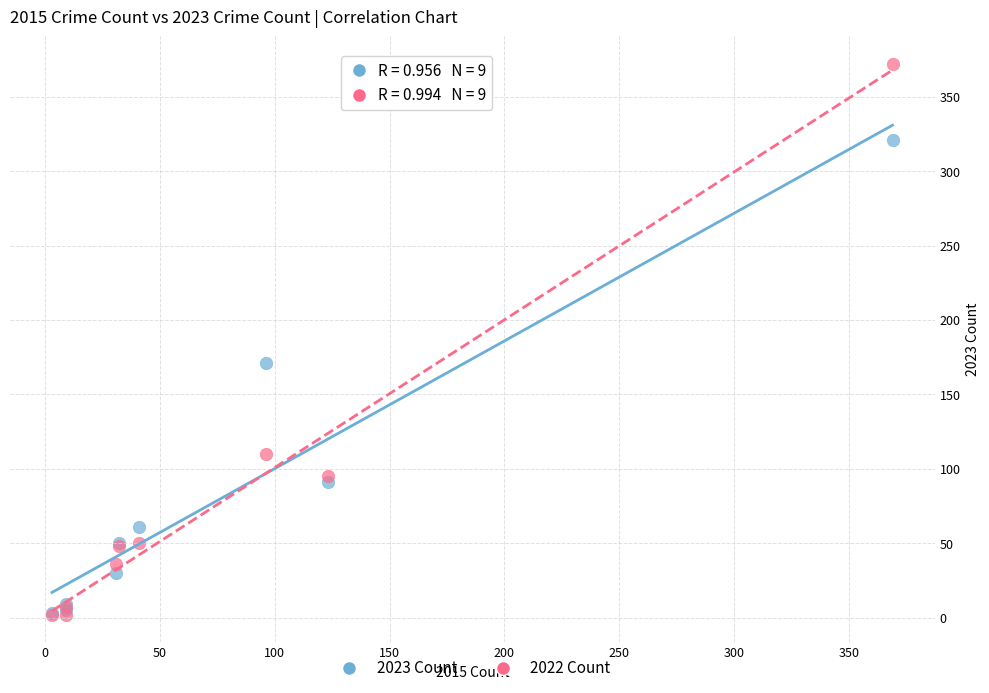

Across all series, what Y value is closest to 187?

171